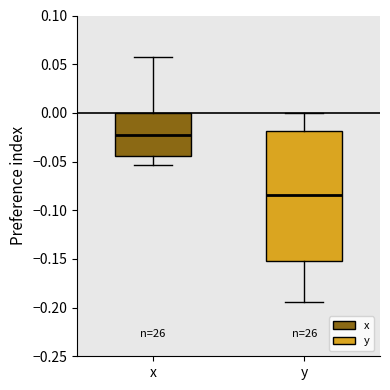

Comparing the boxes themselves (not the whiskers), which one is the tallest?

y